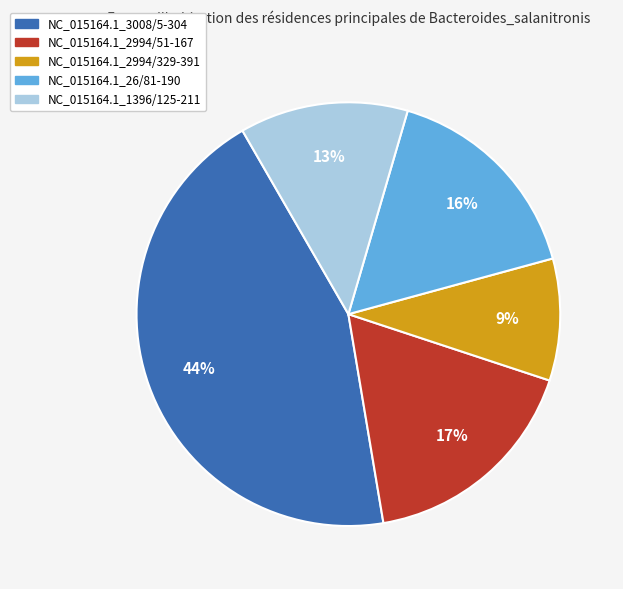

Is it true that NC_015164.1_3008/5-304 is 44% of the pie?

True